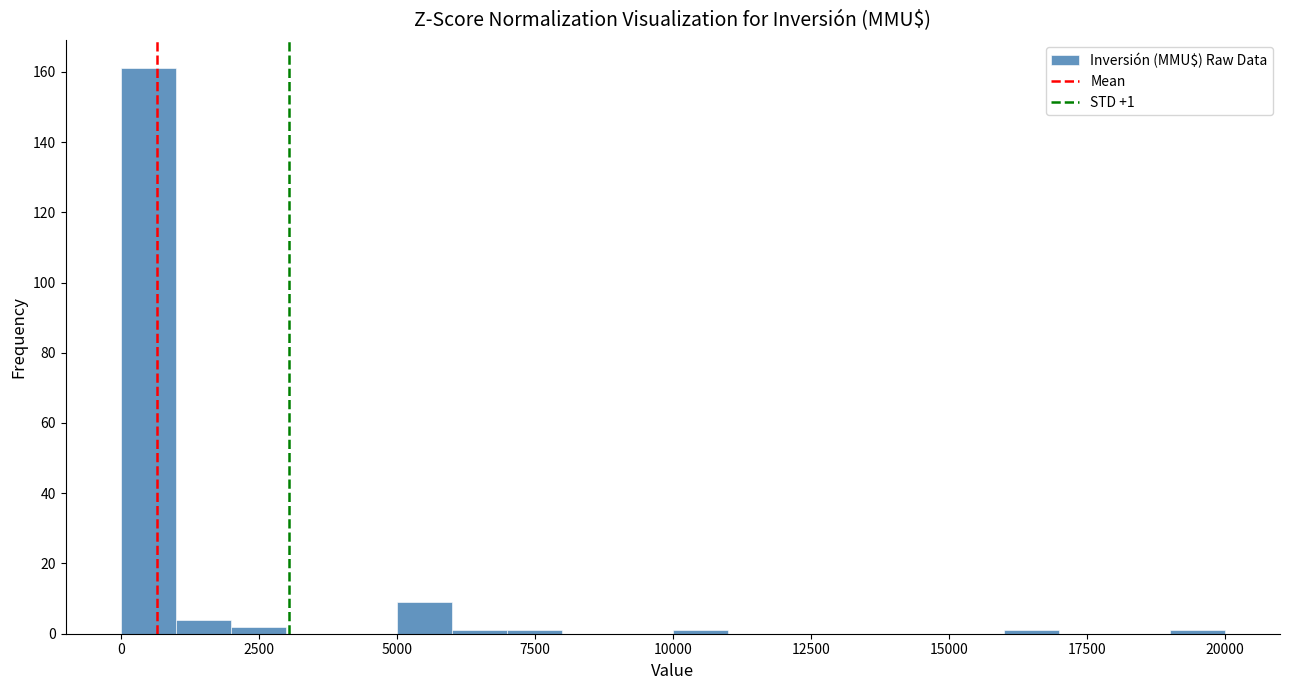

Around what value on the x-axis is the tallest bar? Give the approximate position of its centre, as read against the axis.

500